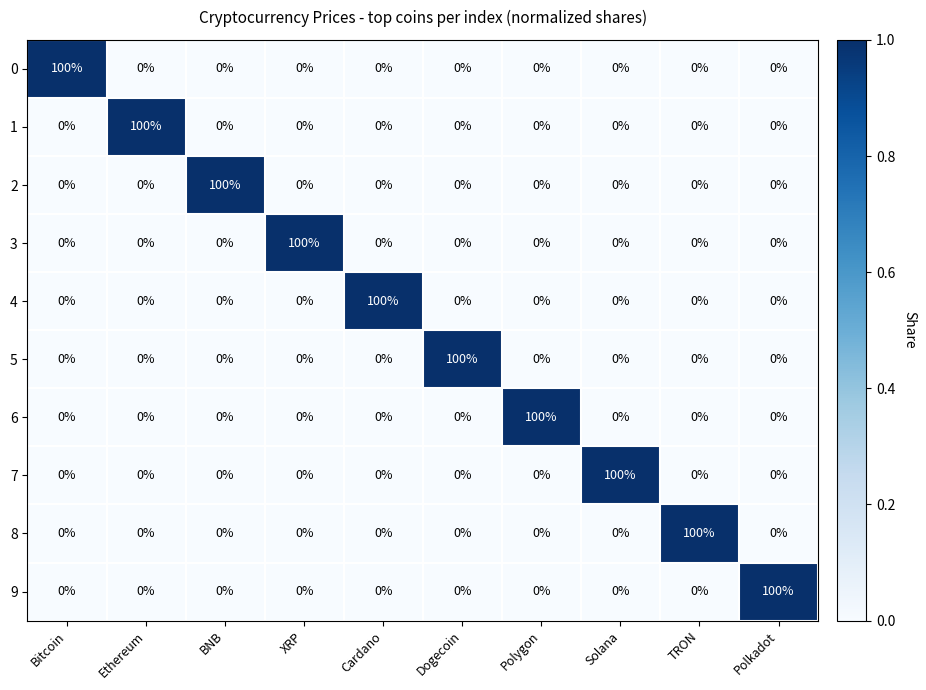

What is the maximum value for 2?

100